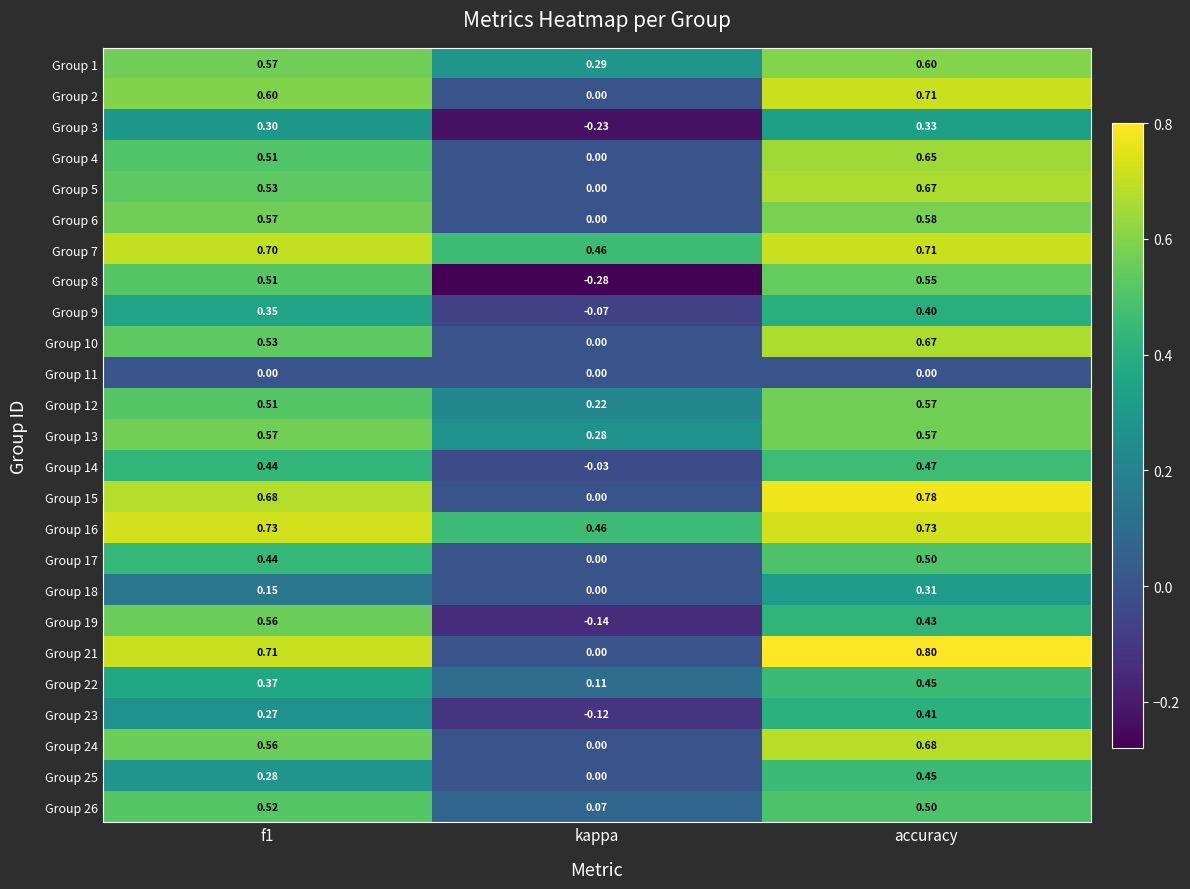

At which category does the chart reach its minimum across all series?

kappa